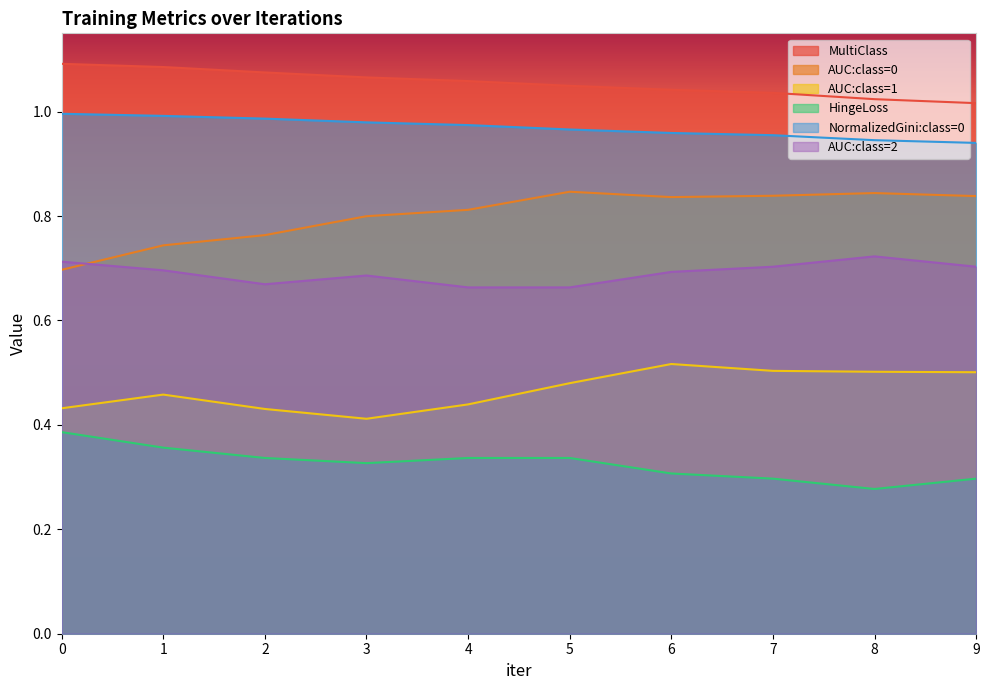

What are all the series names shown in the legend?

MultiClass, AUC:class=0, AUC:class=1, HingeLoss, NormalizedGini:class=0, AUC:class=2